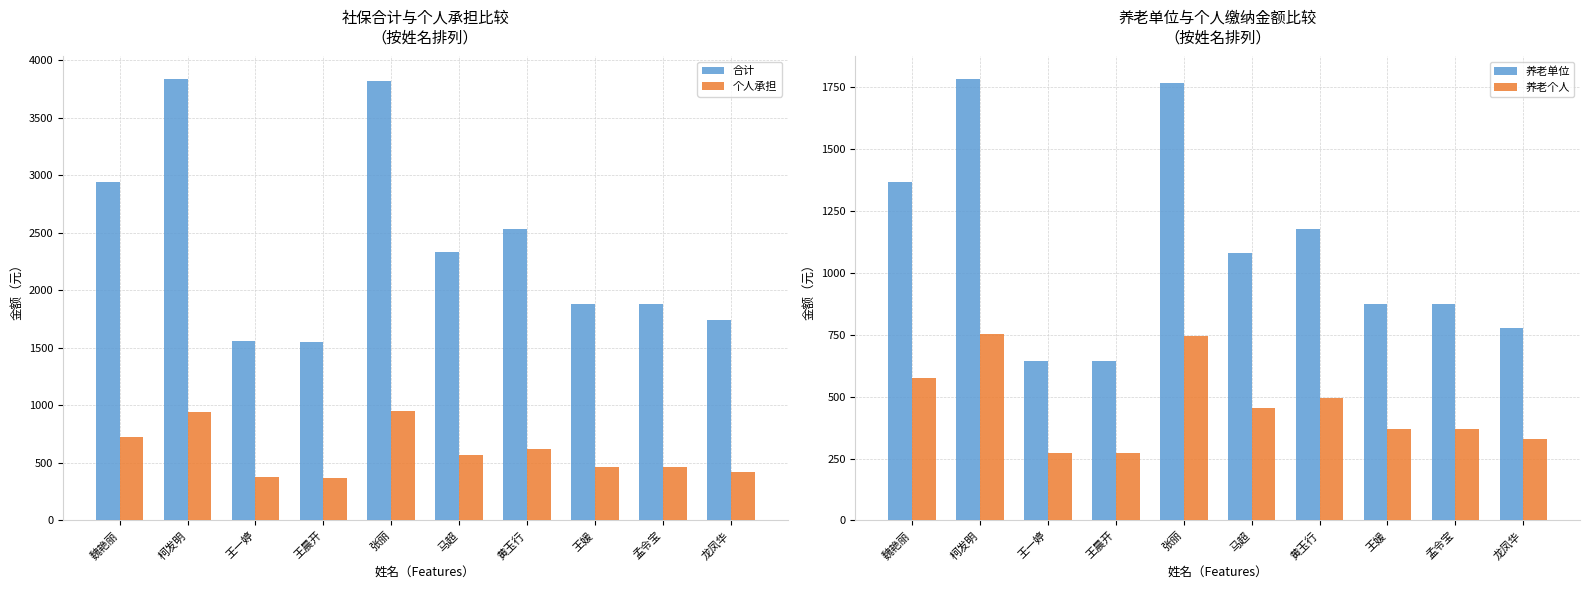

What is the maximum value for 合计?

3838.2